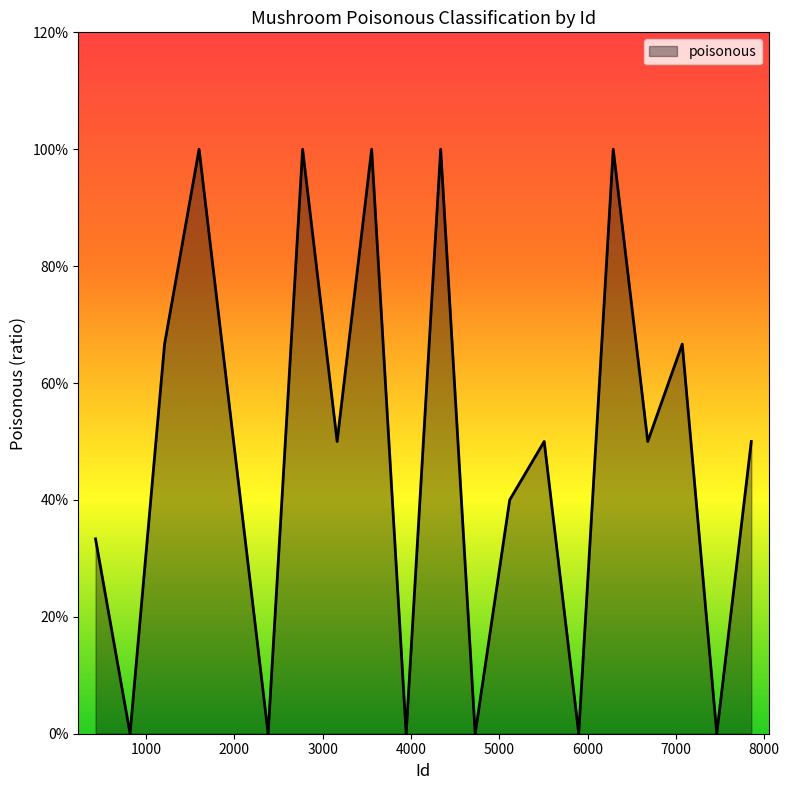

What is the difference between the second highest and second lowest values?

1